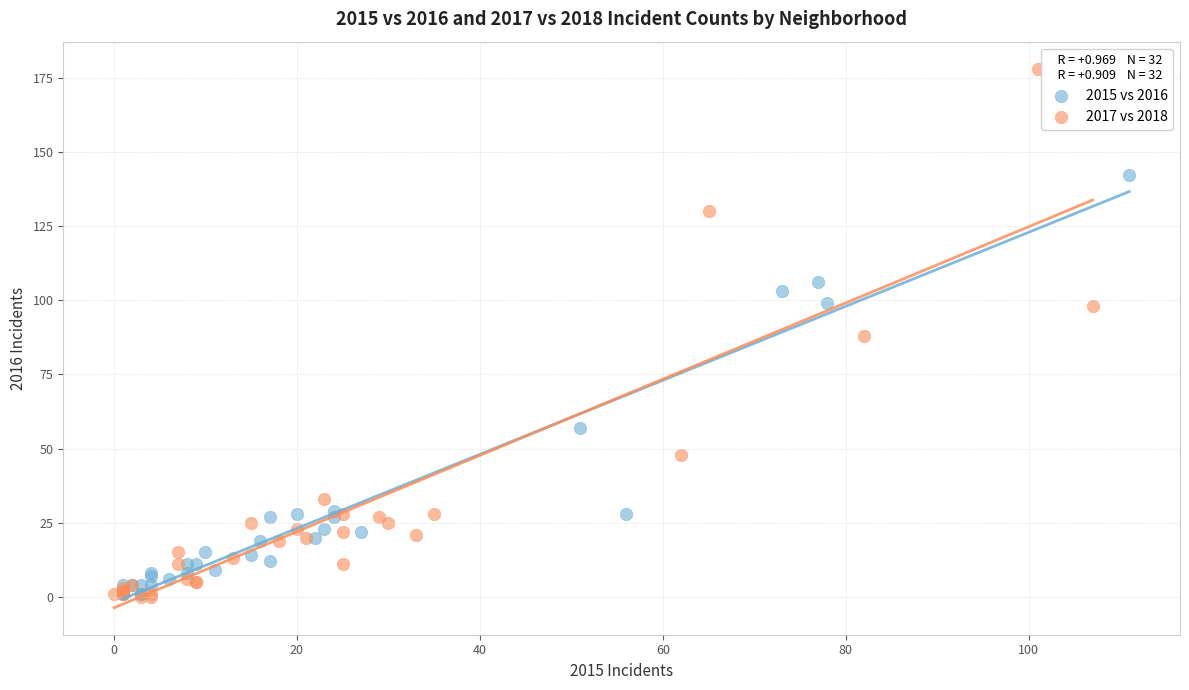

Which series reaches the maximum Y coordinate?

2017 vs 2018